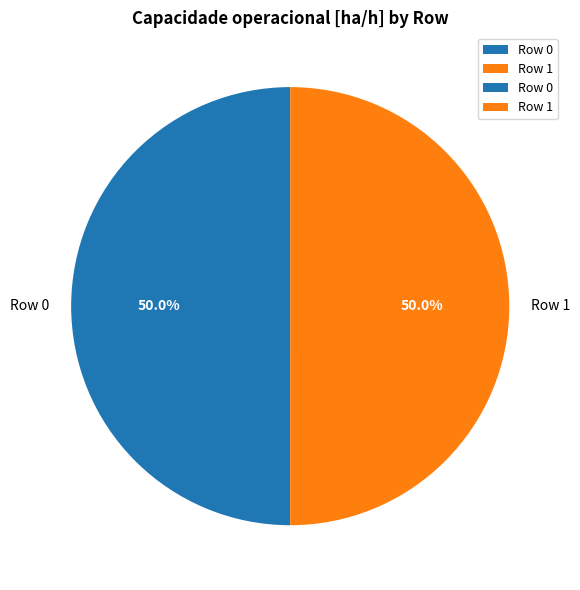

What is the ratio of the value at Row 1 to the value at Row 0?

1.0